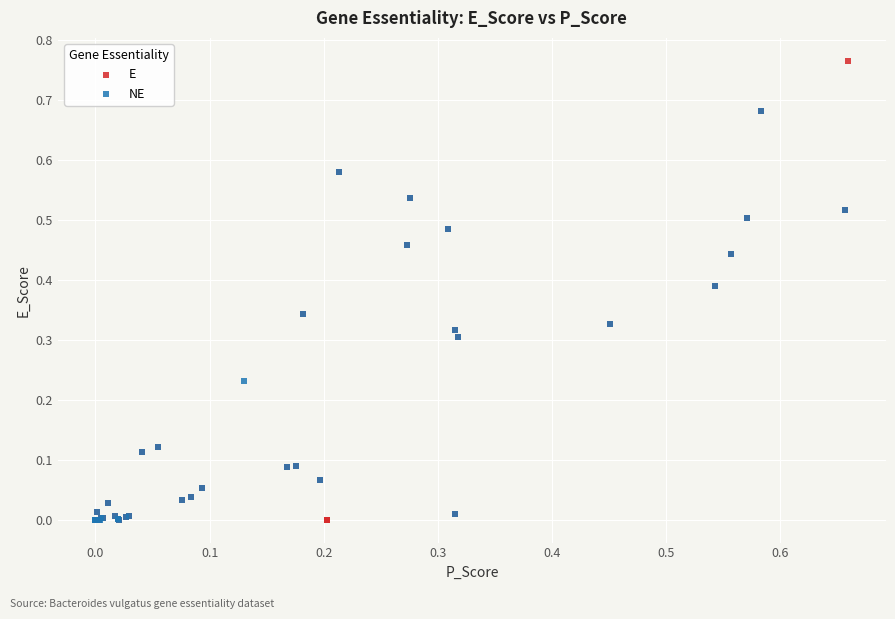

Which series has the largest Y range (max minus min)?

E